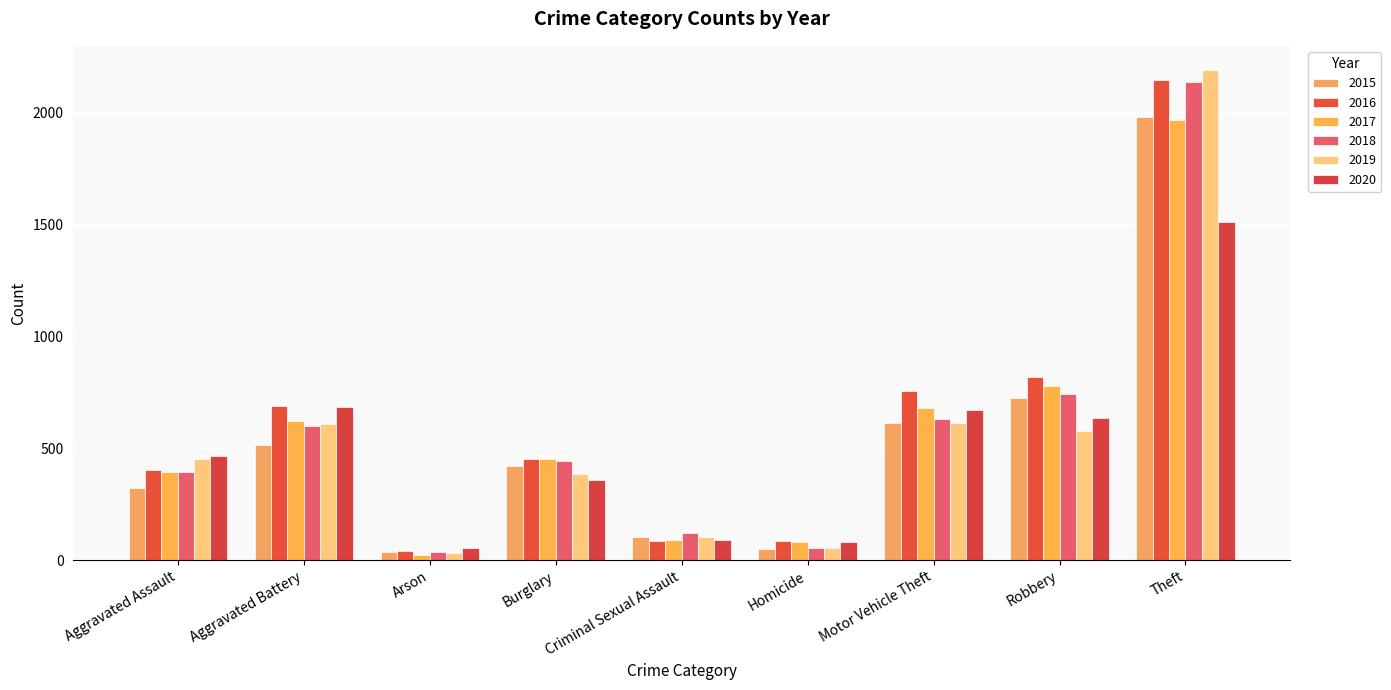

The 2017 series shows 23 at Arson. True or false?

True